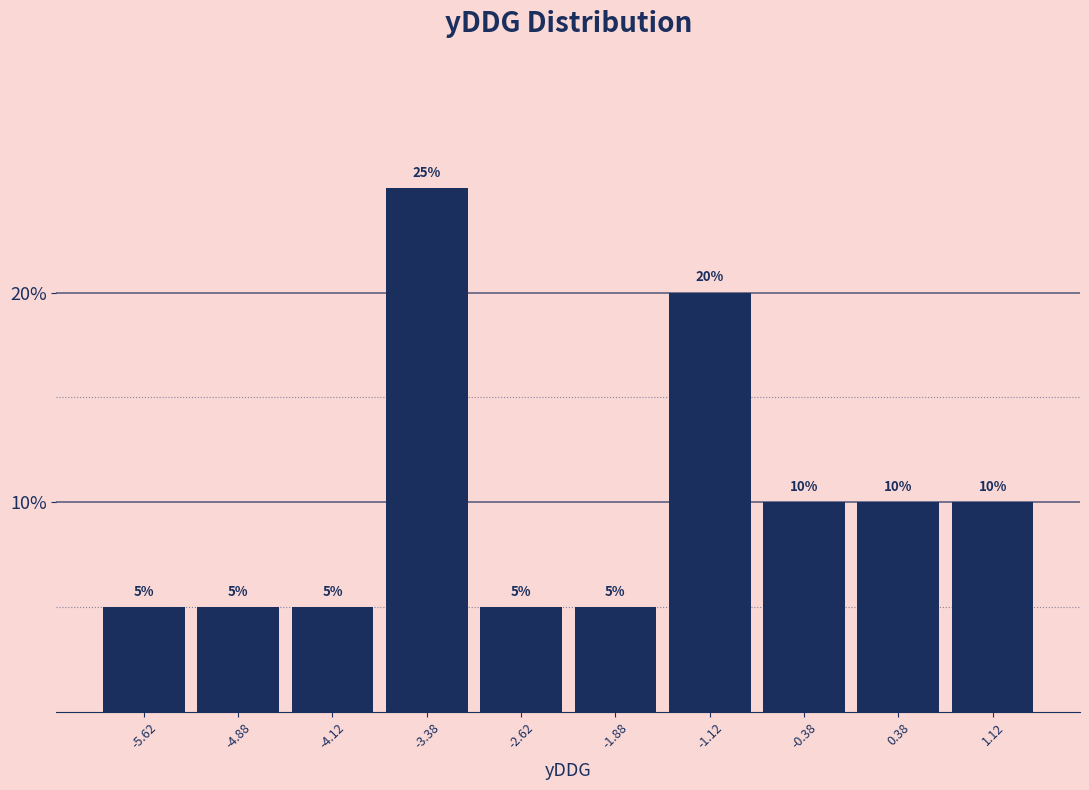

Reading left to right, list every bar in this chart as the range it spans on the x-axis followed by its height. The bar edges are not printed on the chart, so give them approximately, as read against the axis.

-6.00 to -5.25: 5
-5.25 to -4.50: 5
-4.50 to -3.75: 5
-3.75 to -3.00: 25
-3.00 to -2.25: 5
-2.25 to -1.50: 5
-1.50 to -0.75: 20
-0.75 to 0.00: 10
0.00 to 0.75: 10
0.75 to 1.50: 10